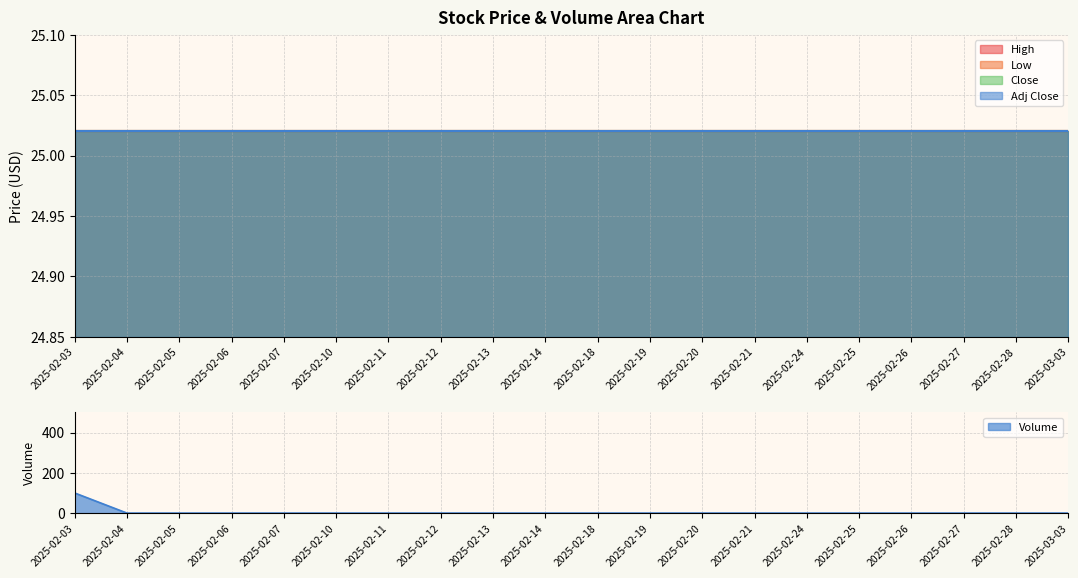

Rank the series by their maximum value, from highest to lowest.

Volume, High, Low, Close, Adj Close